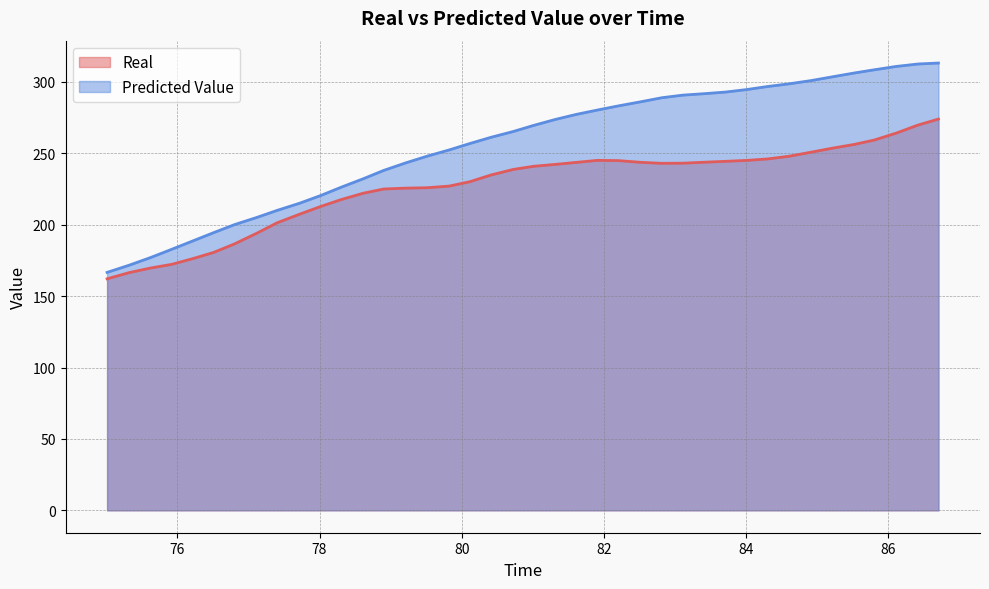

In Real, how many points are higher than both neighbors (excluding endpoints)?

1